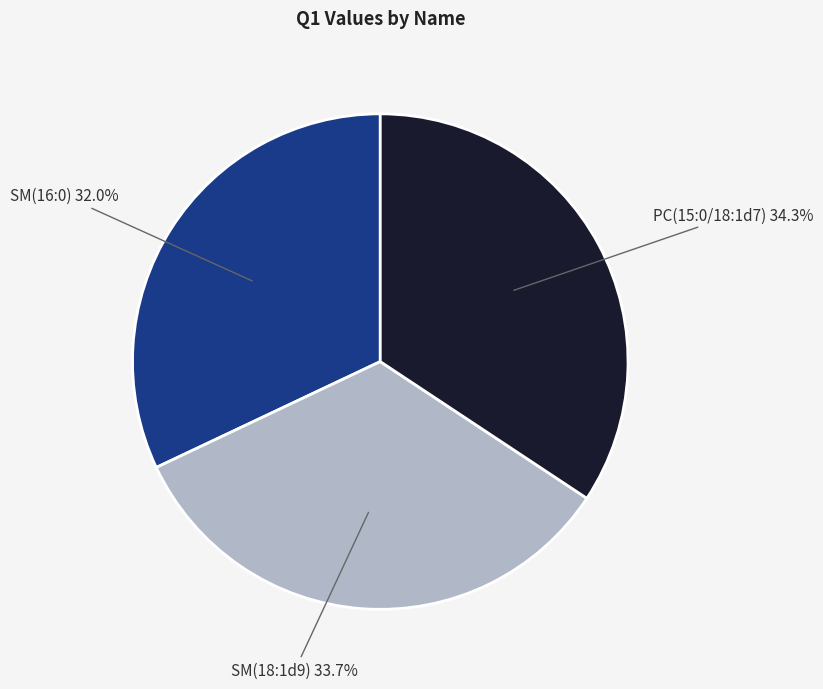

Does any single category account for the majority?

No